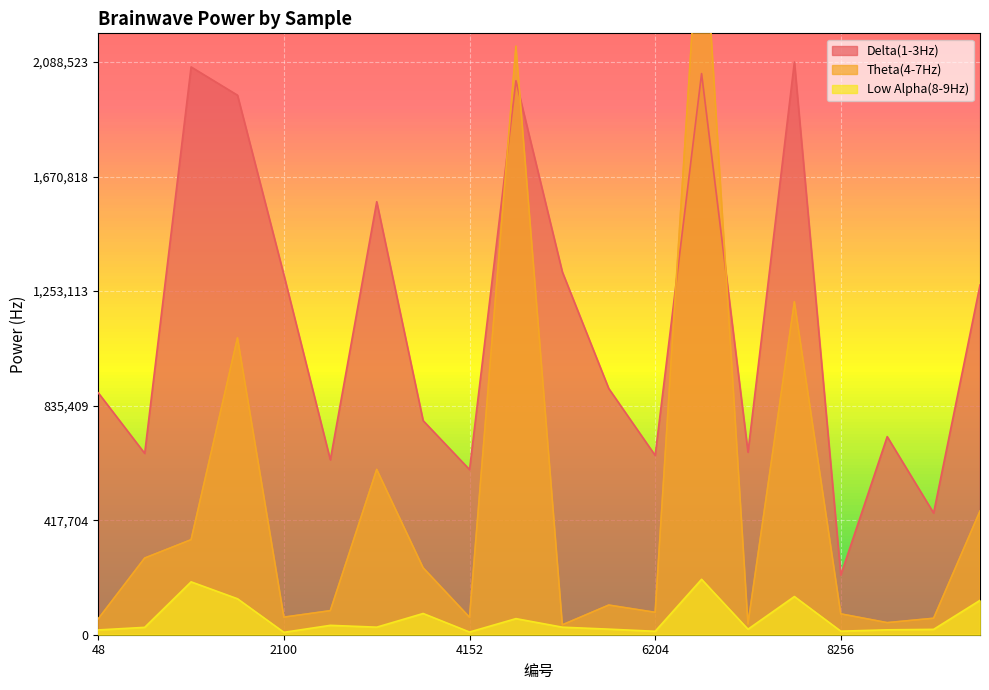

Read the Delta(1-3Hz) value at 3639, to the nearest 100.

780700